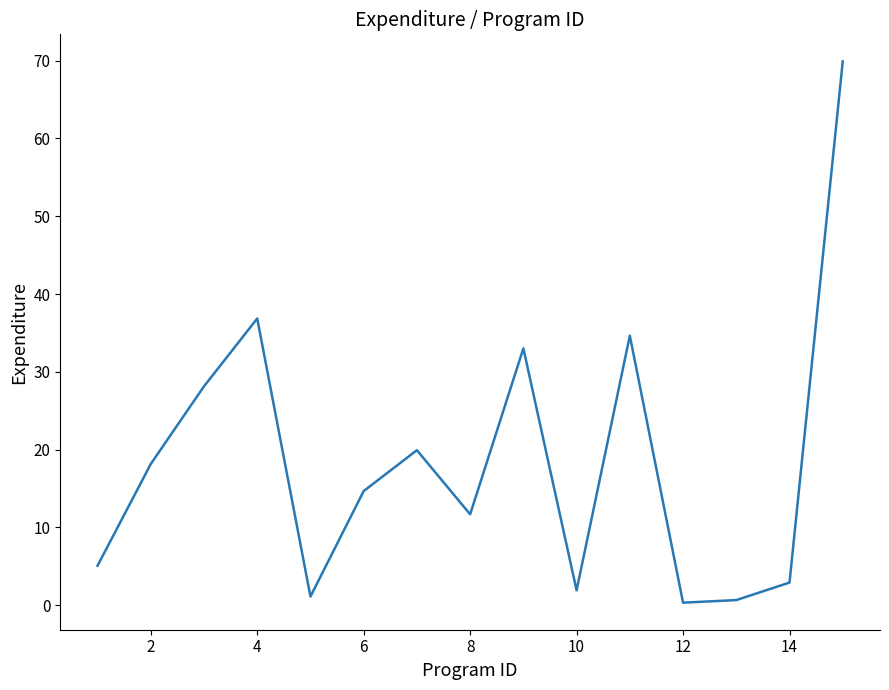

What is the difference between the maximum and minimum values?

69.6